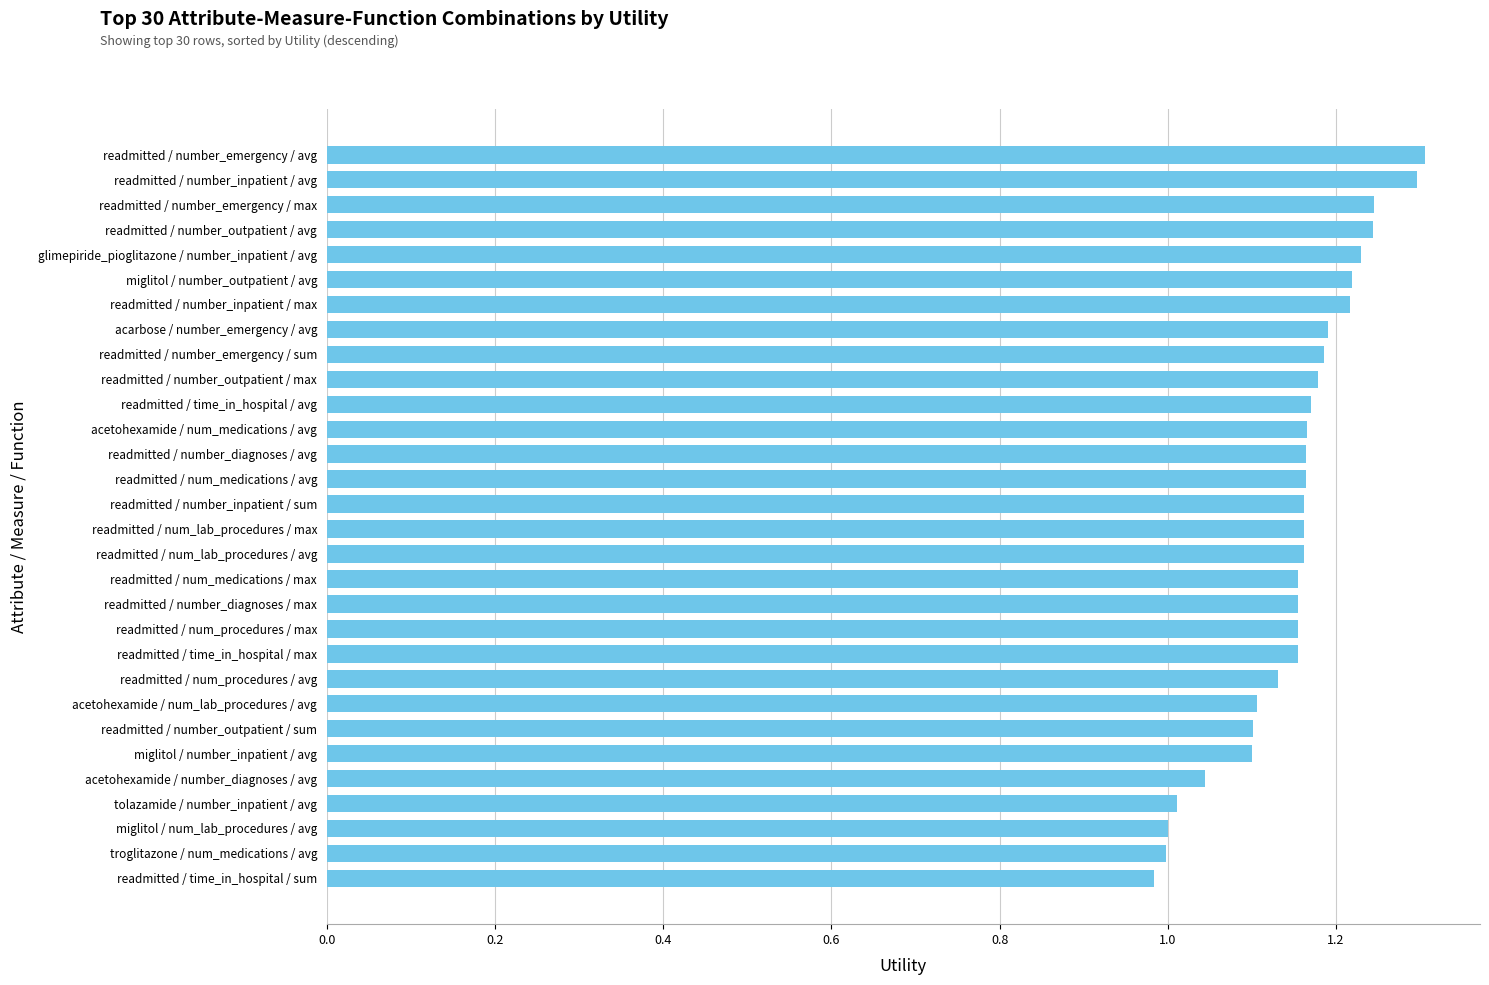

Count the number of categories in the chart.

30